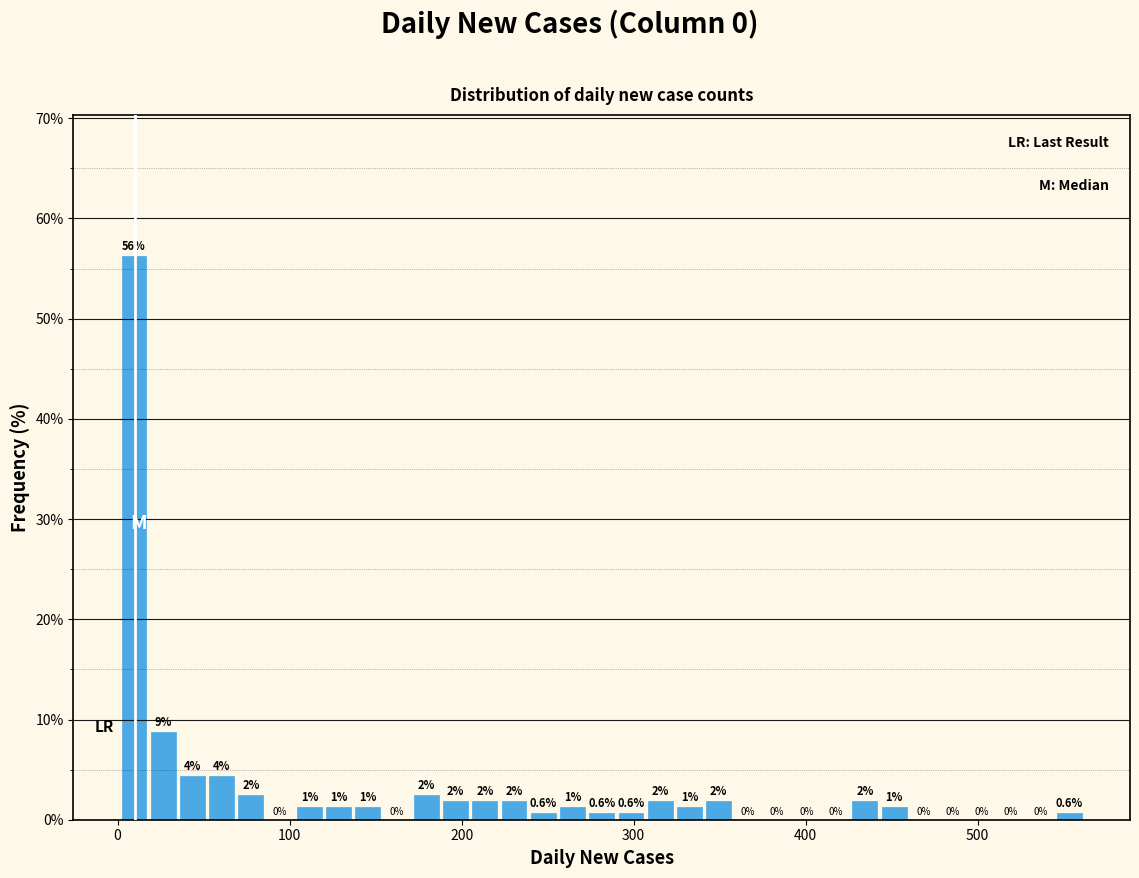

Around what value on the x-axis is the tallest bar? Give the approximate position of its centre, as read against the axis.

10